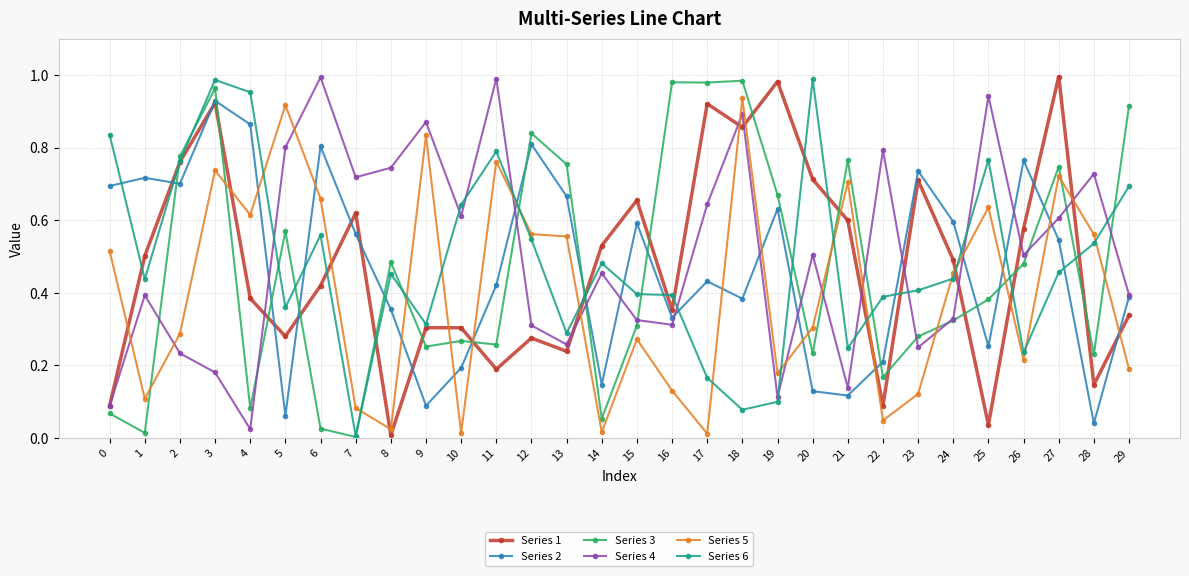

The value of Series 1 at 2 is 0.2. True or false?

False